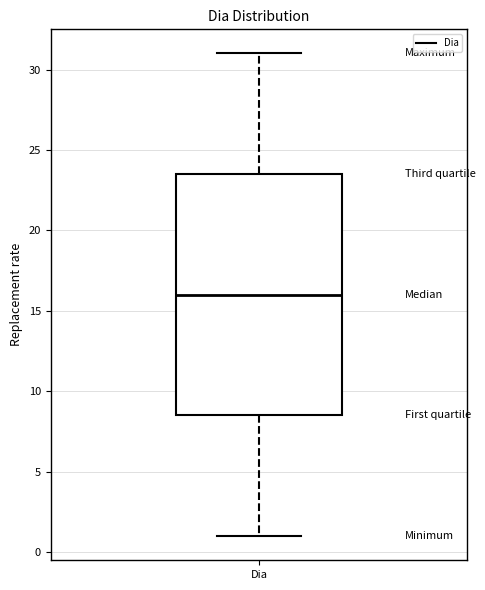

Where does the median line of the box for Dia sit on the y-axis? The values are not printed on the chart, so give them approximately, as read against the axis.

16.0